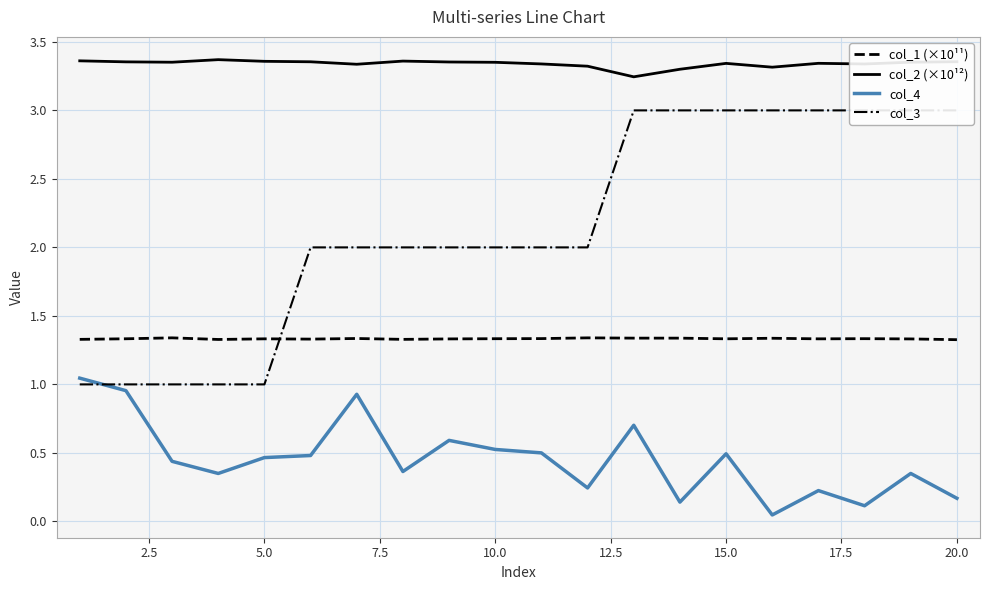

True or false: col_2 (×10¹²) and col_1 (×10¹¹) intersect in this chart.

False